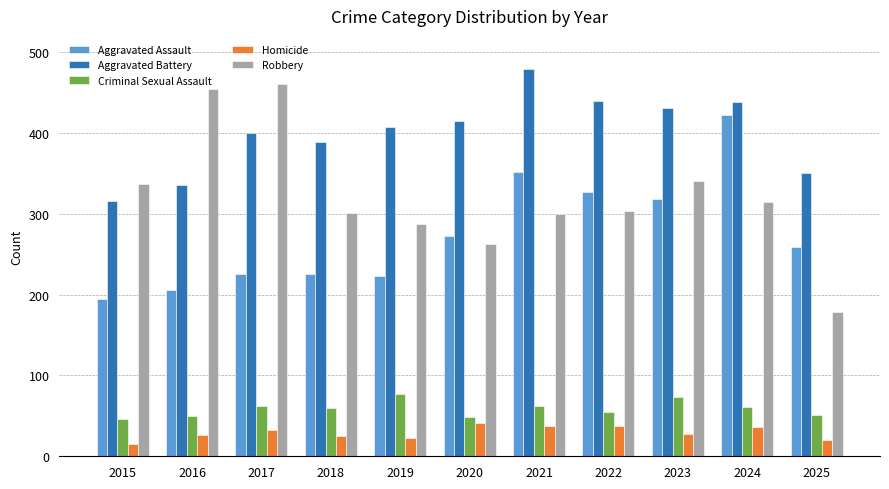

At 2021, list the series in order from smallest to largest.

Homicide, Criminal Sexual Assault, Robbery, Aggravated Assault, Aggravated Battery